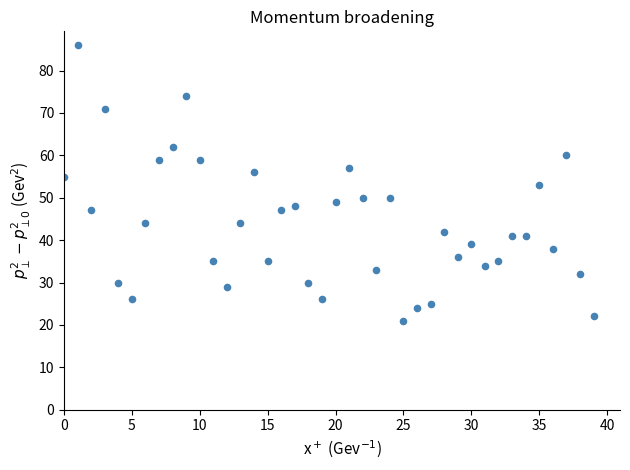

What is the range of Y values (max minus min)?

65